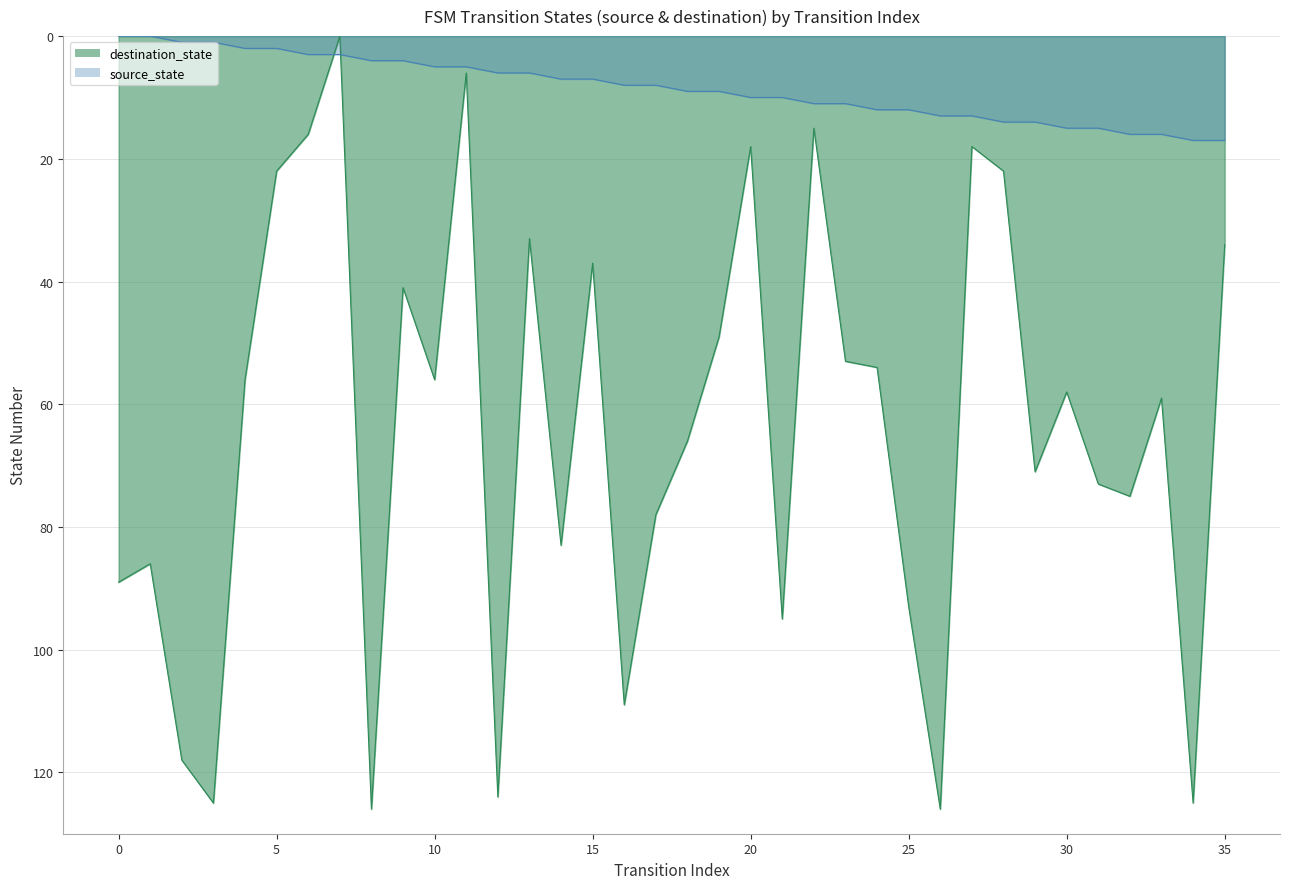

How many data points does each series have?

36